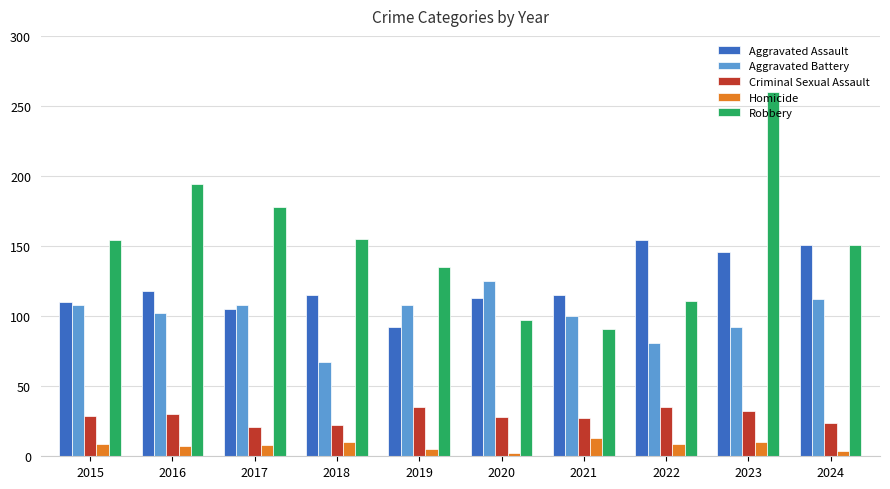

What are all the series names shown in the legend?

Aggravated Assault, Aggravated Battery, Criminal Sexual Assault, Homicide, Robbery